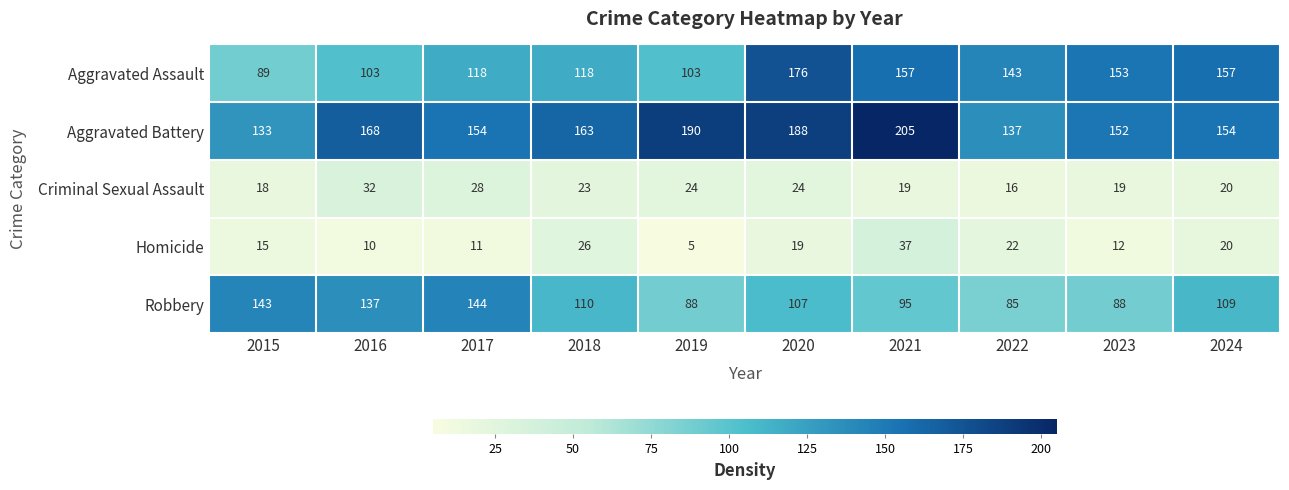

Which series changed the most between 2018 and 2019?

Aggravated Battery